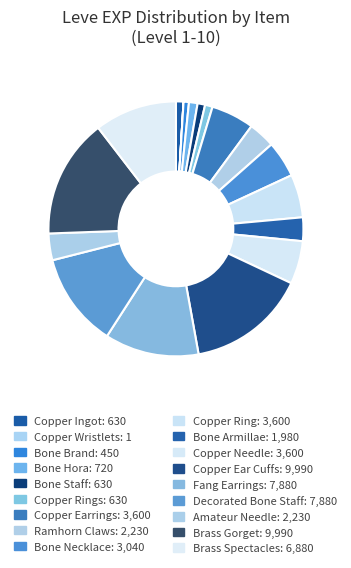

To the nearest percent, what is the average slice percentage?

6%